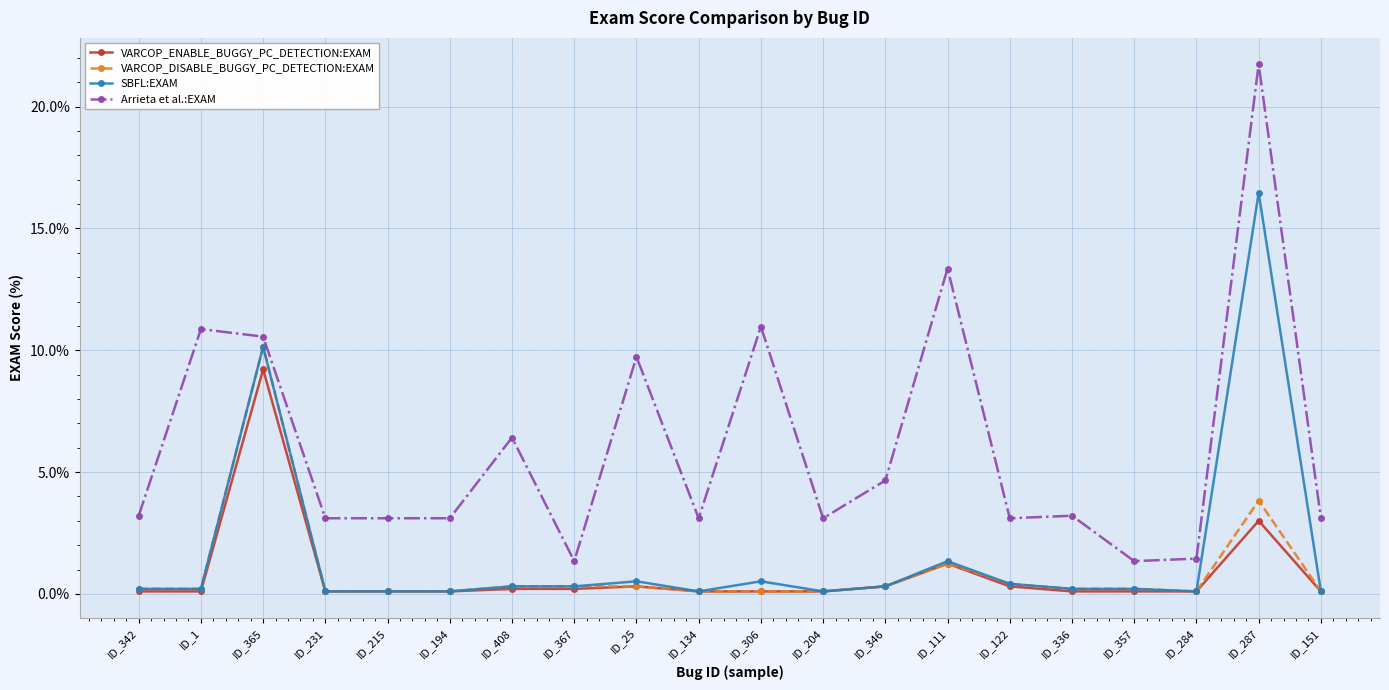

At which category does VARCOP_ENABLE_BUGGY_PC_DETECTION:EXAM reach its first local peak?

ID_365